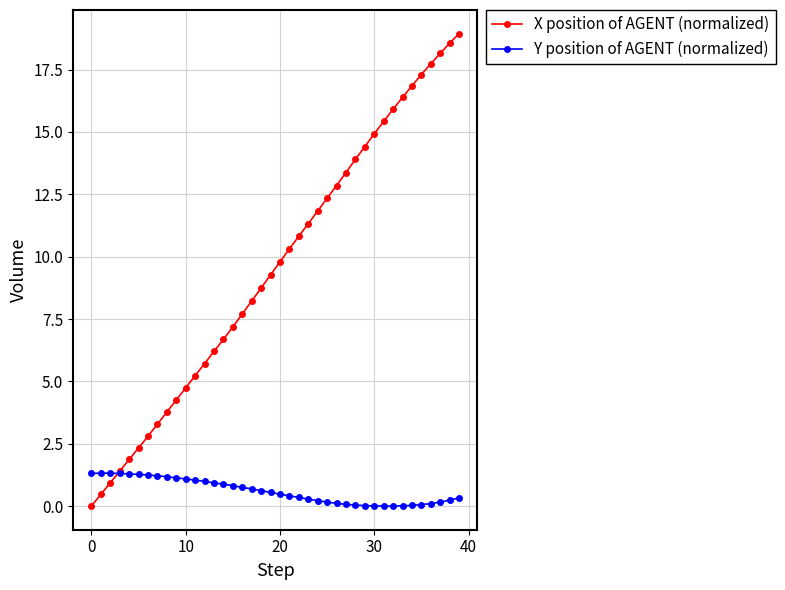

What is the difference between the maximum and second lowest values in the X position of AGENT (normalized) series?

18.5